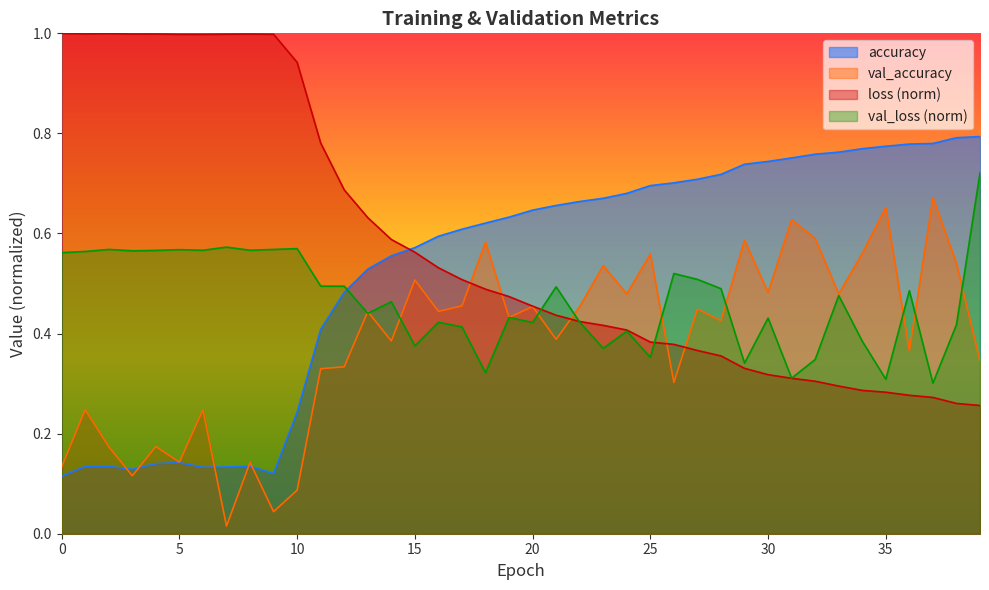

How many lines are shown in the chart?

4